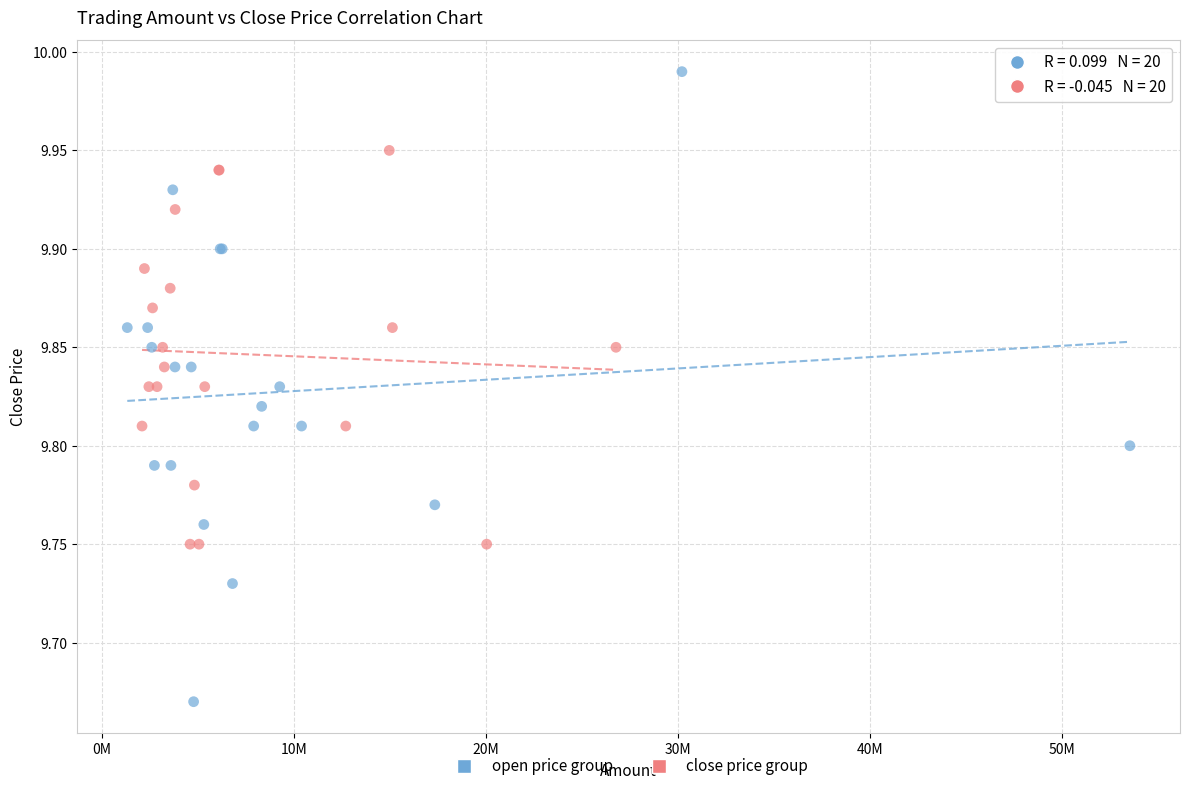

Which series contains the lowest Y value?

open price group